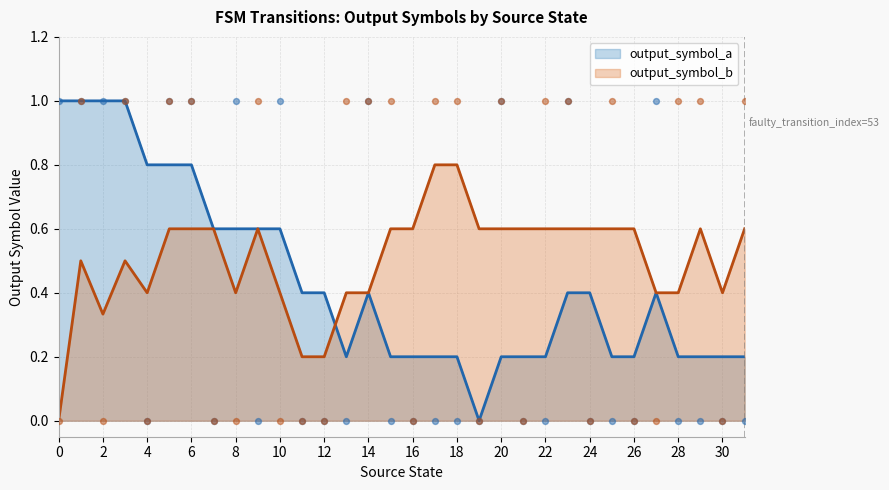

Is the value of output_symbol_b at 12 greater than the value of output_symbol_a at 6?

No